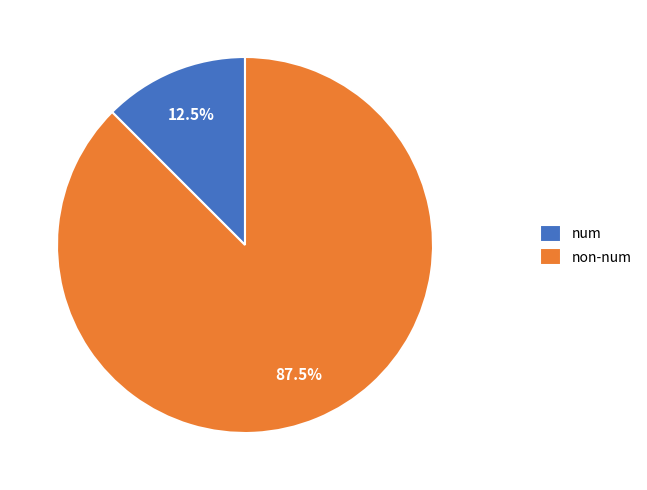

Which category has the smallest portion of the pie?

num